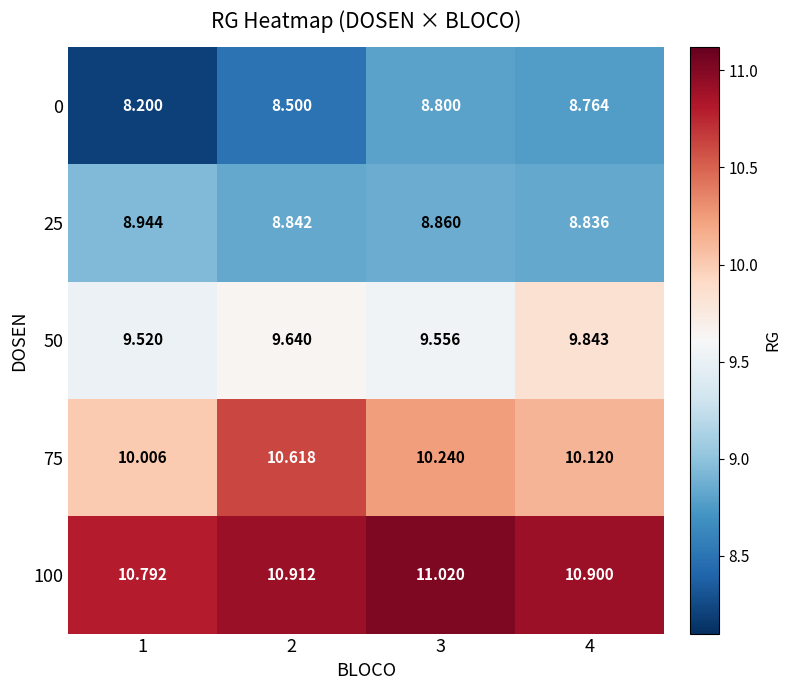

Rank the series by their maximum value, from lowest to highest.

0, 25, 50, 75, 100